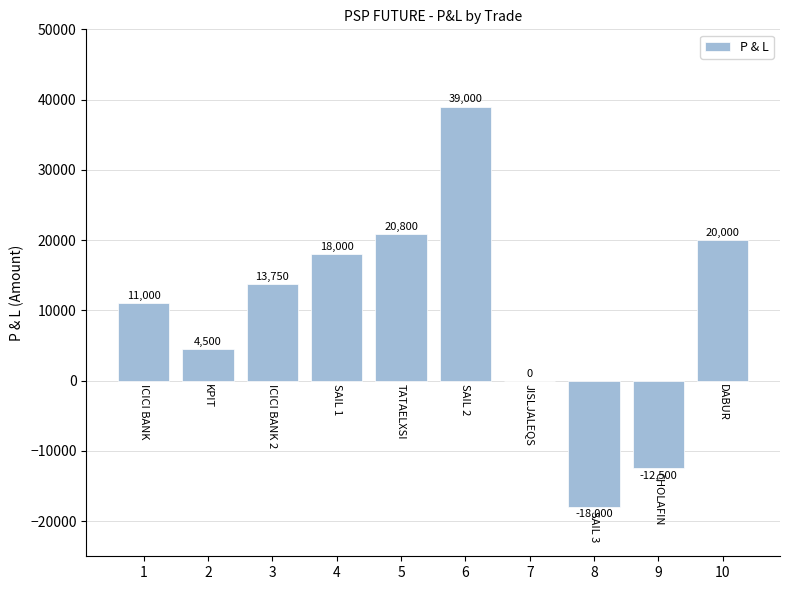

What is the sum of all values?

96550